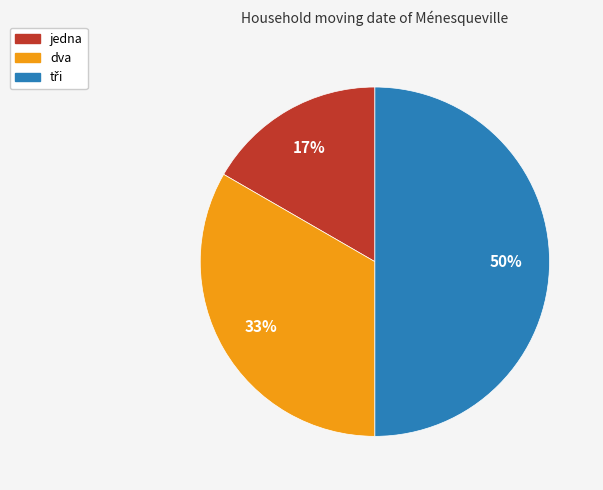

Does jedna represent more than half of the total?

No